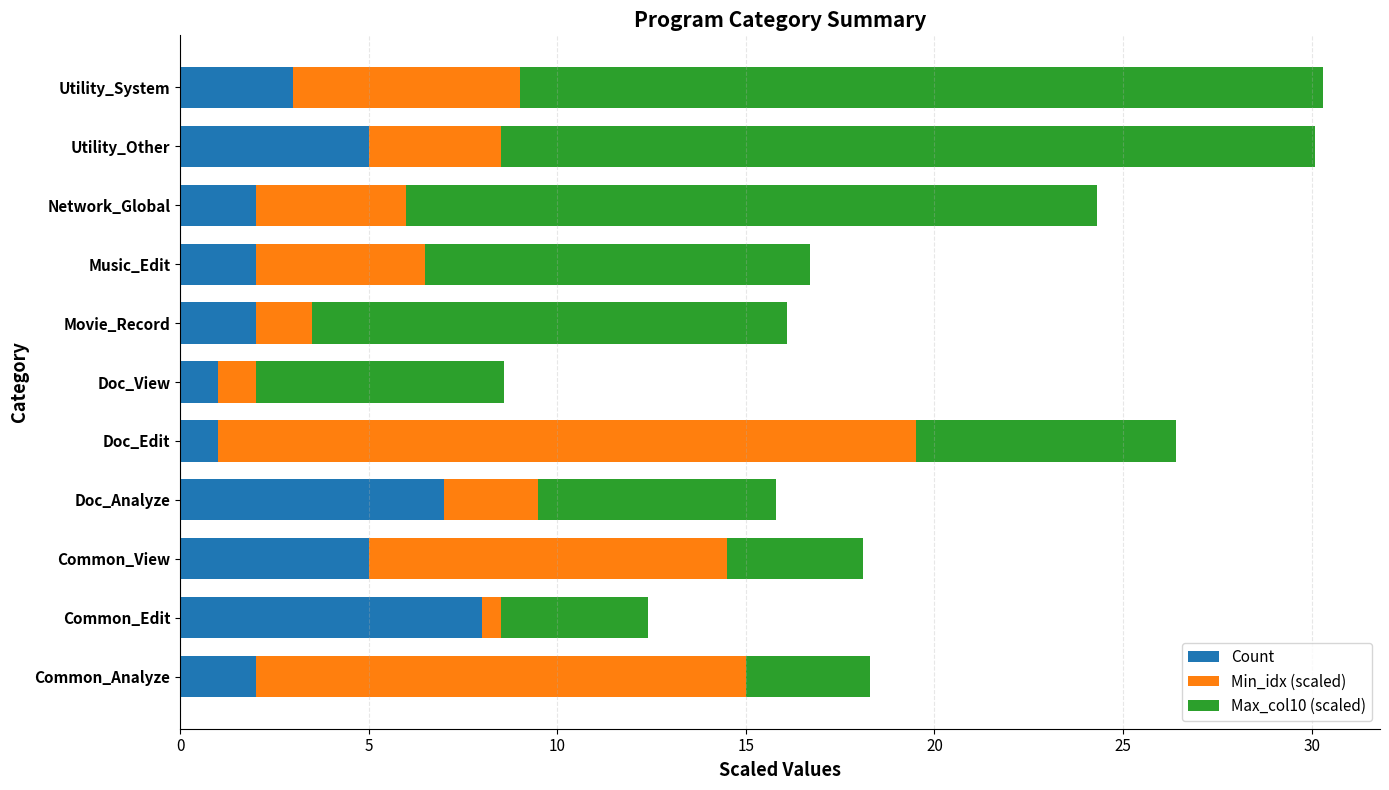

What is the total value across all series at Doc_Analyze?

15.8